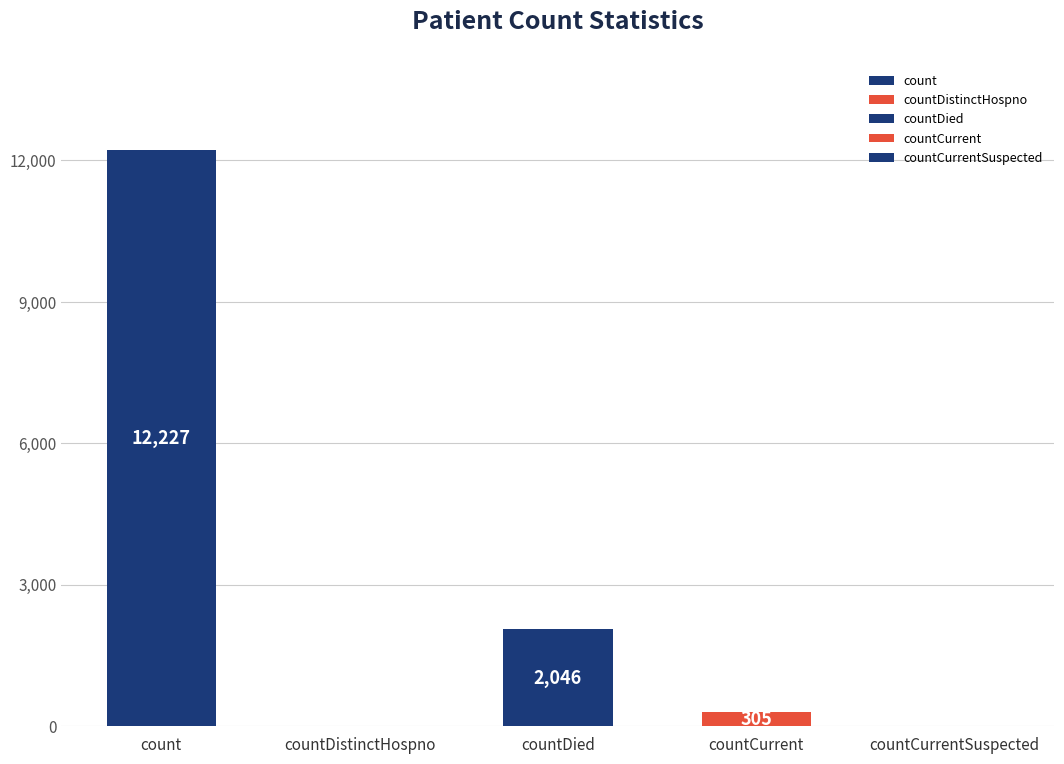

Count the number of values greater than 305.

2